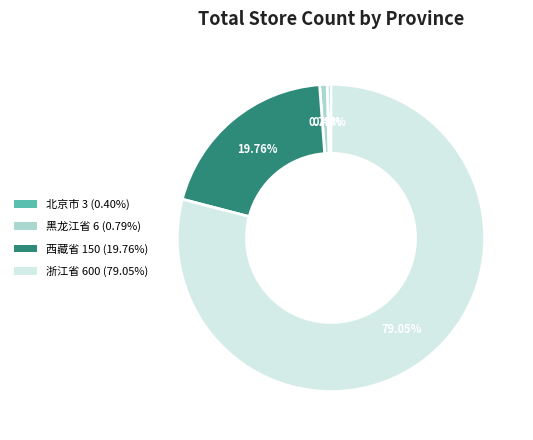

How many slices are in this pie chart?

4